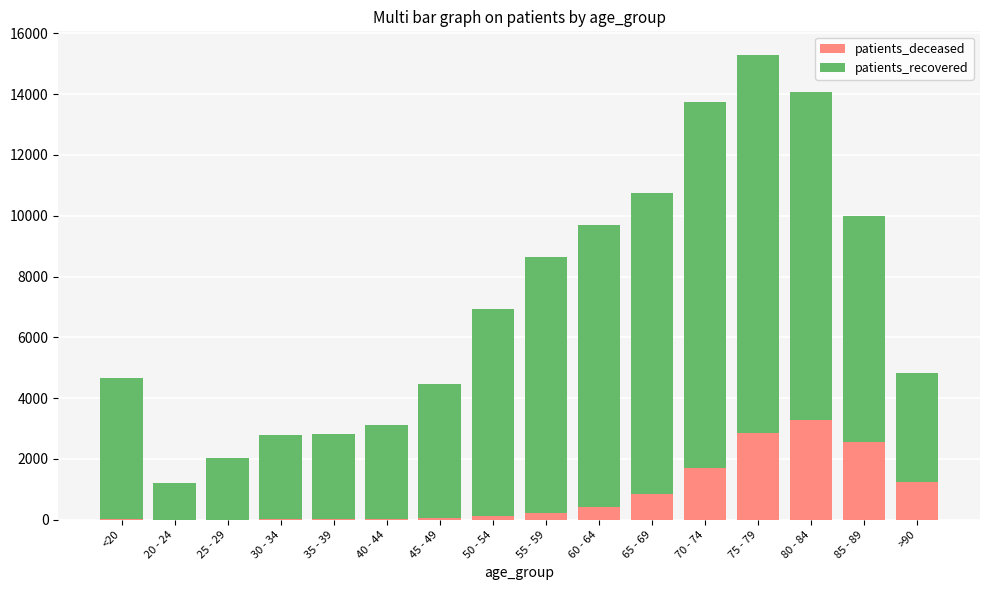

How many categories are shown in the chart?

16